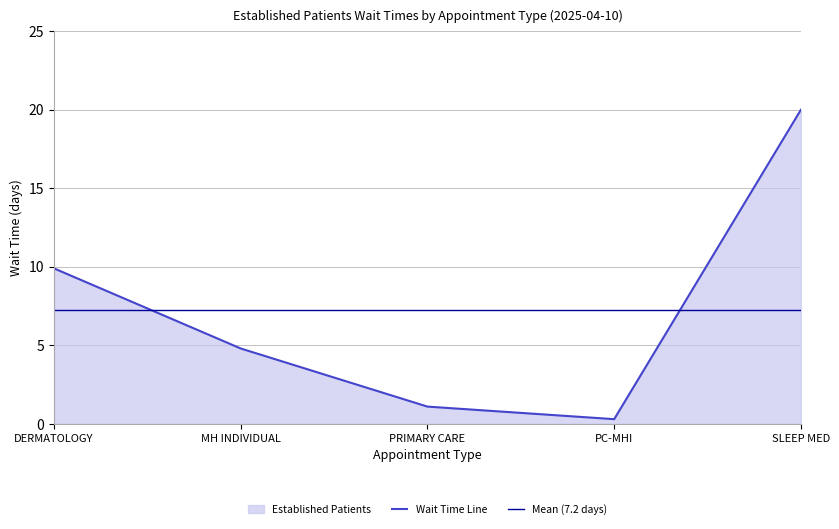

Is the value of Wait Time Line at MH INDIVIDUAL greater than the value of Mean (7.2 days) at PRIMARY CARE?

No